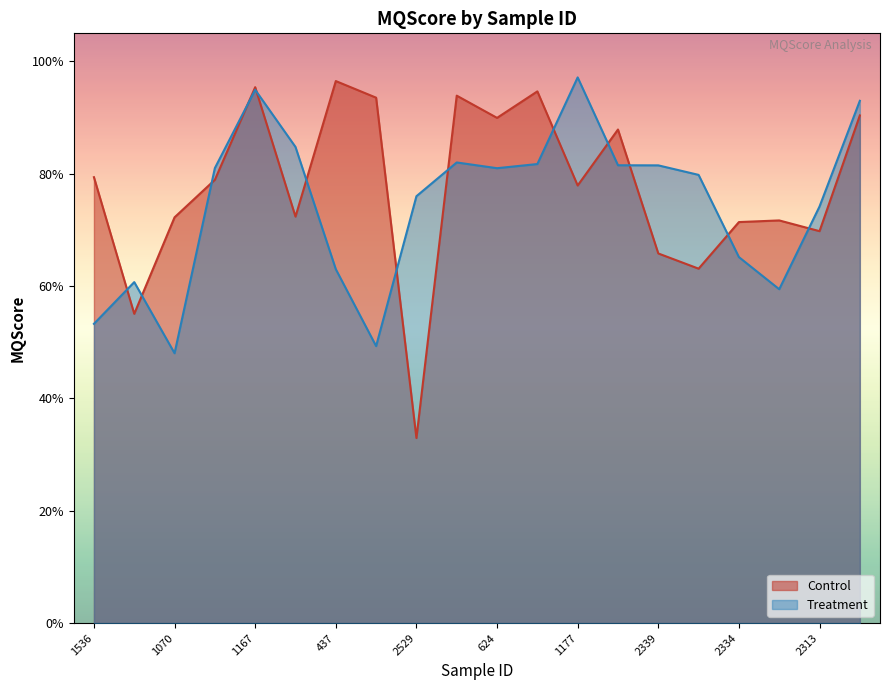

Is it true that Treatment equals 0.4 at 1177?

False